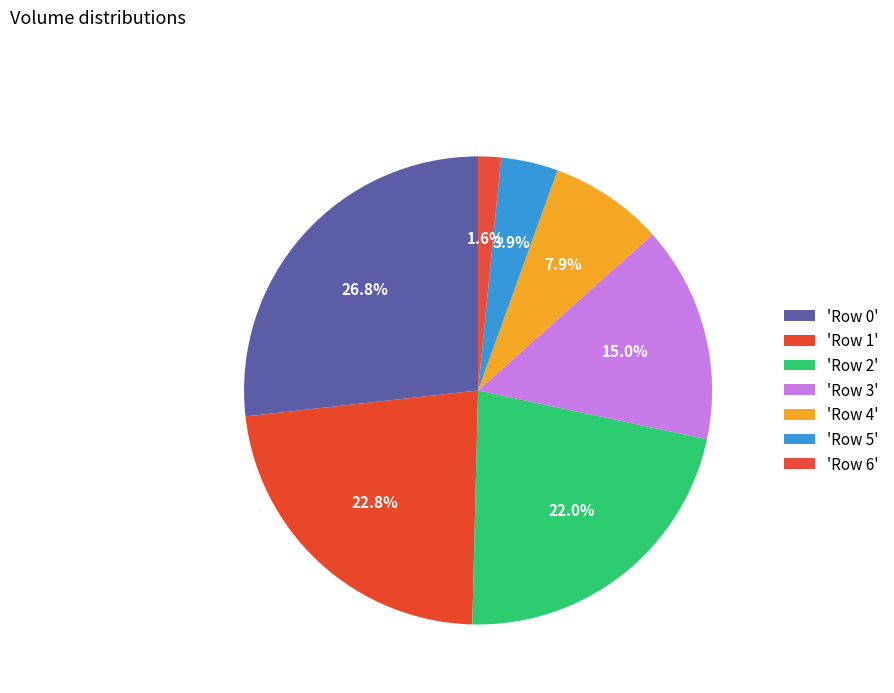

Is there any slice that represents more than half of the pie?

No